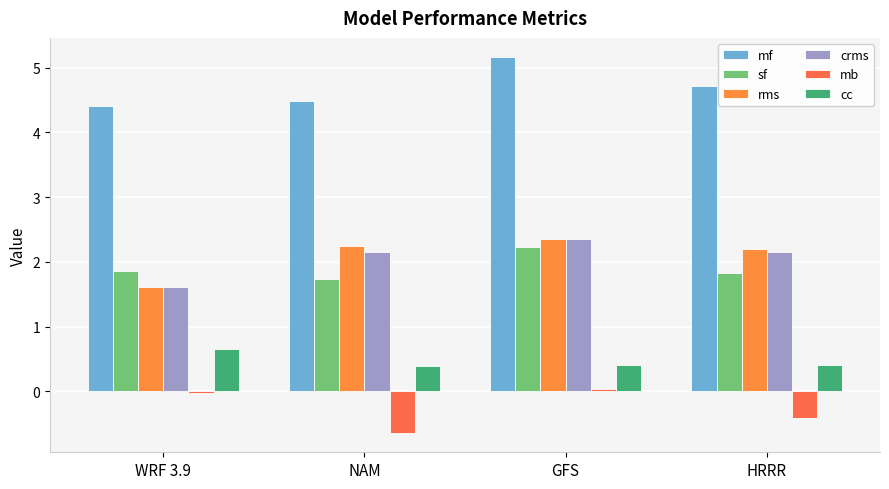

Count the number of data series in this chart.

6